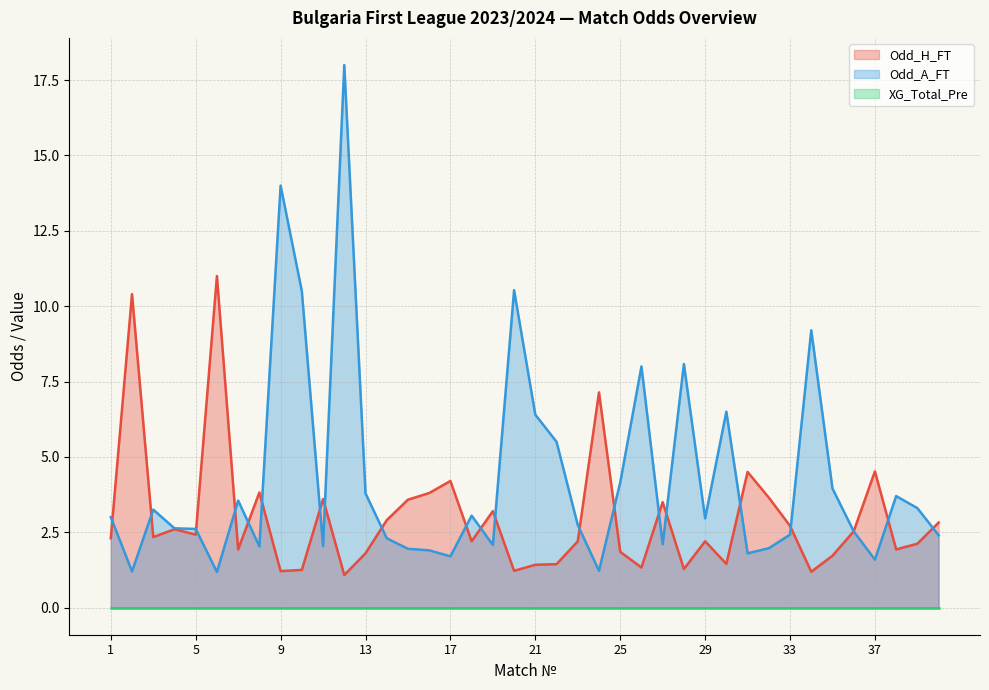

Which series has the largest range (max minus min)?

Odd_A_FT